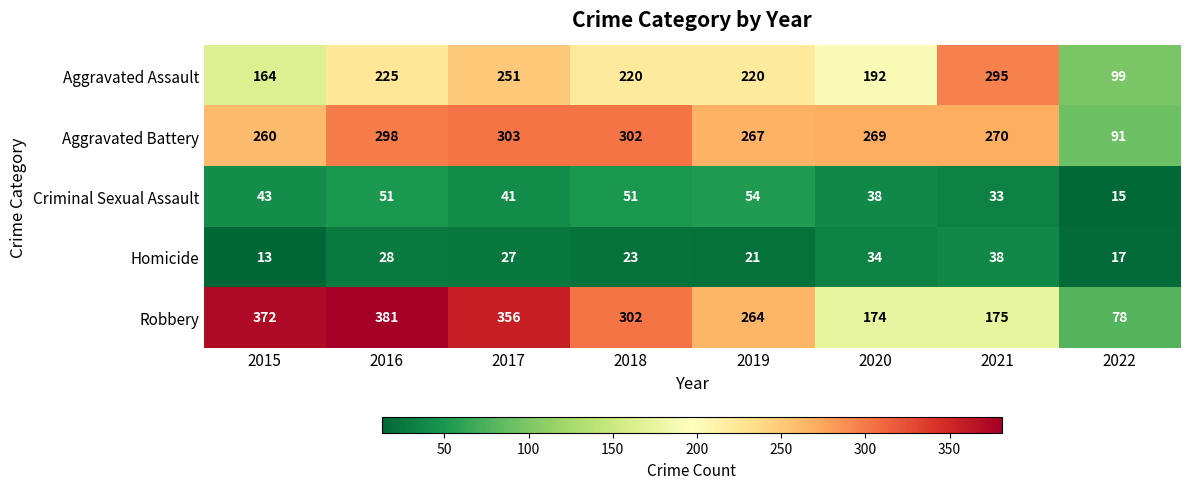

What is the maximum value shown in the chart?

381